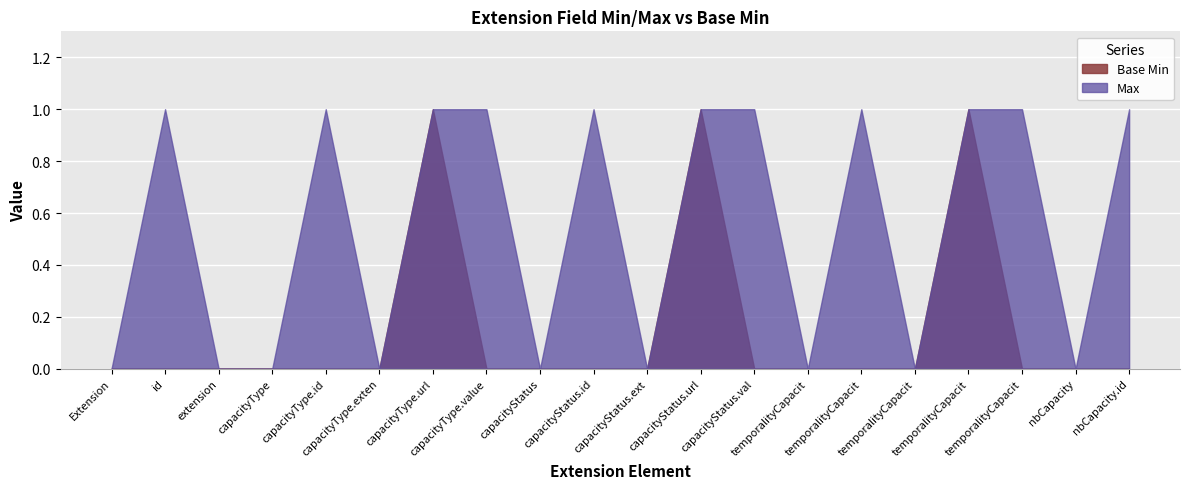

Is the value of Max at Extension.extension:capacityType.url greater than the value of Base Min at Extension.extension:capacityStatus.id?

Yes